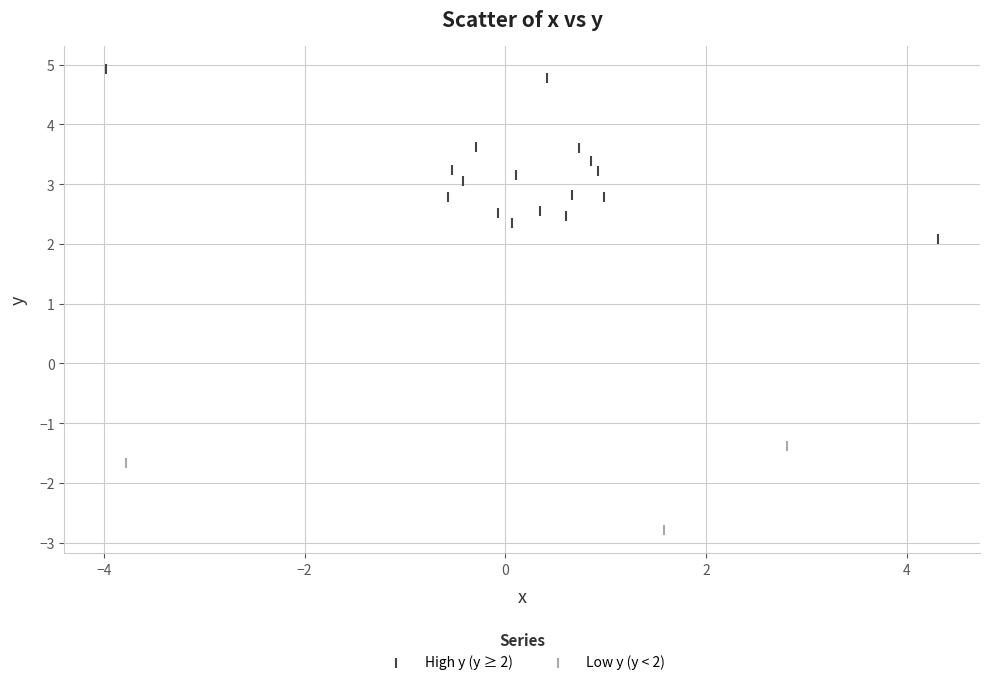

What are all the series names shown in the legend?

High y (y ≥ 2), Low y (y < 2)